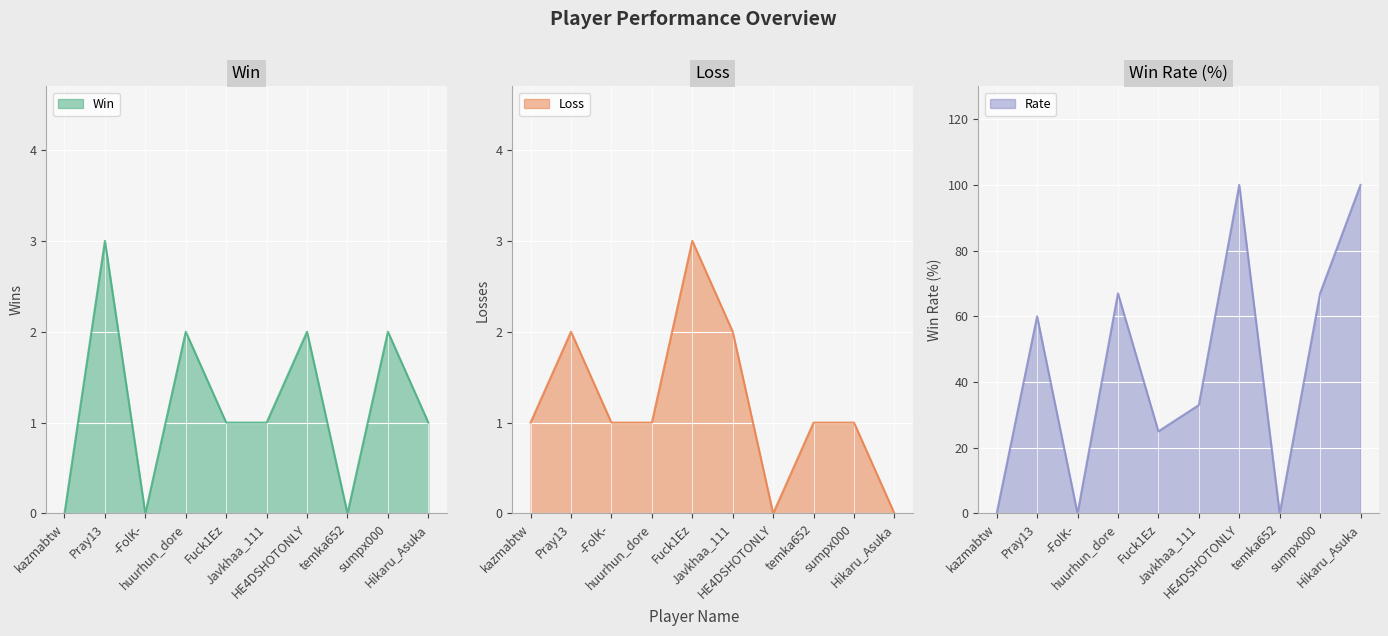

How many times do Win and Loss cross each other?

7